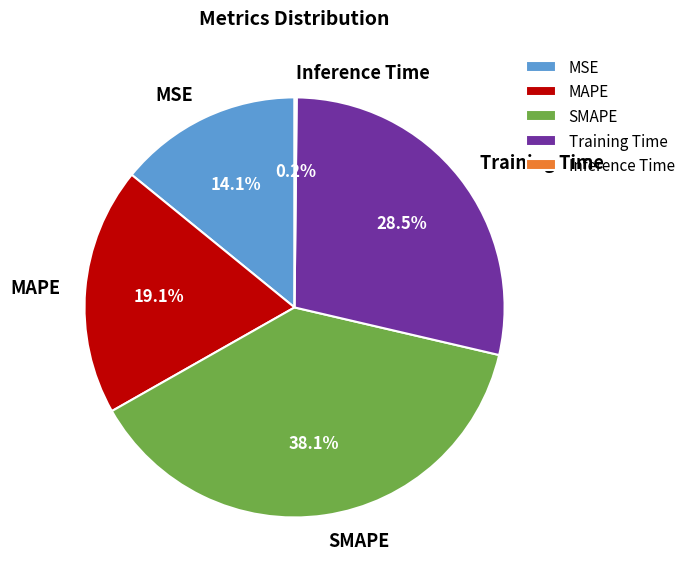

Is there a majority slice in this chart?

No